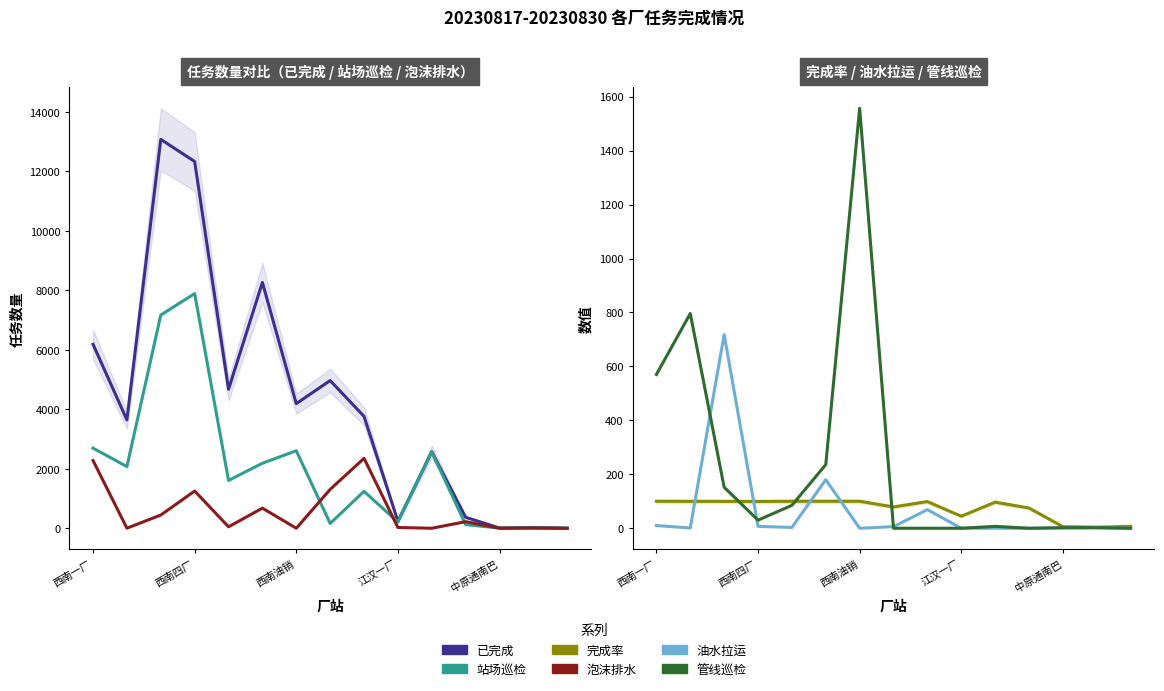

True or false: 已完成 and 管线巡检 cross at least once.

False